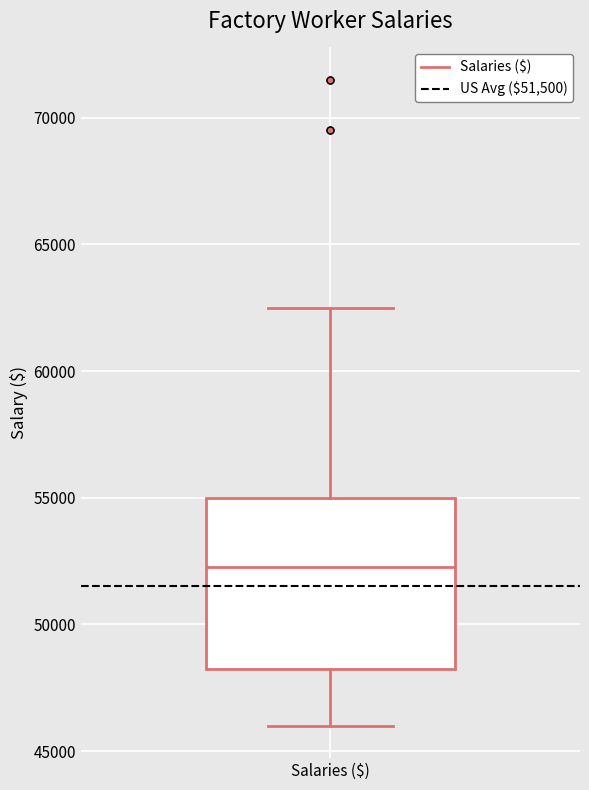

Read this box plot against the y-axis: the position of the median line, the range covered by the box, and the ends of both whiskers. The values are not printed on the chart, so give them approximately, as read against the axis.

median 52500, box 48500 to 55000, whiskers 46000 to 62500